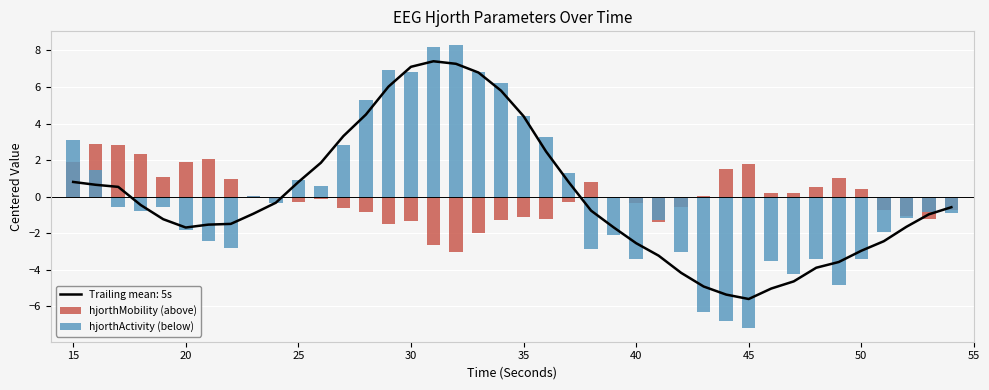

The value of hjorthActivity (below) at 55 is 0.0. True or false?

True